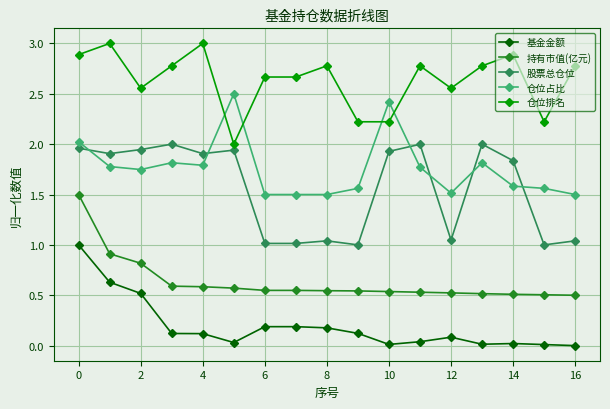

What is the average value of the 持有市值(亿元) series?

0.6